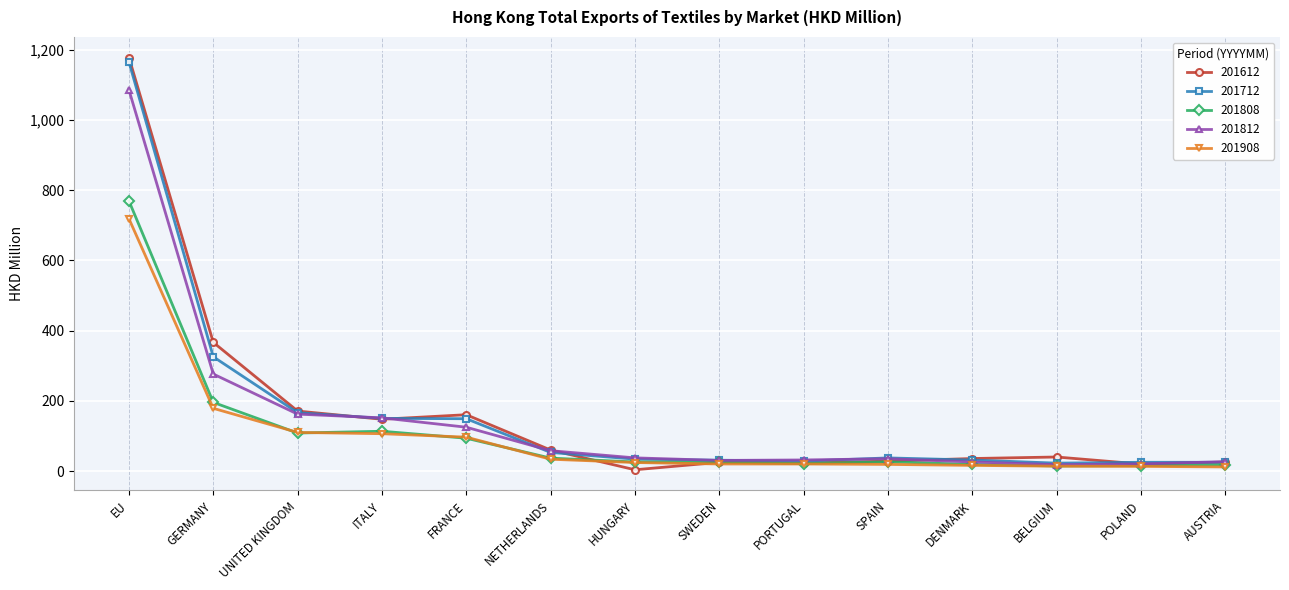

Which category has the highest value in the 201812 series?

EU